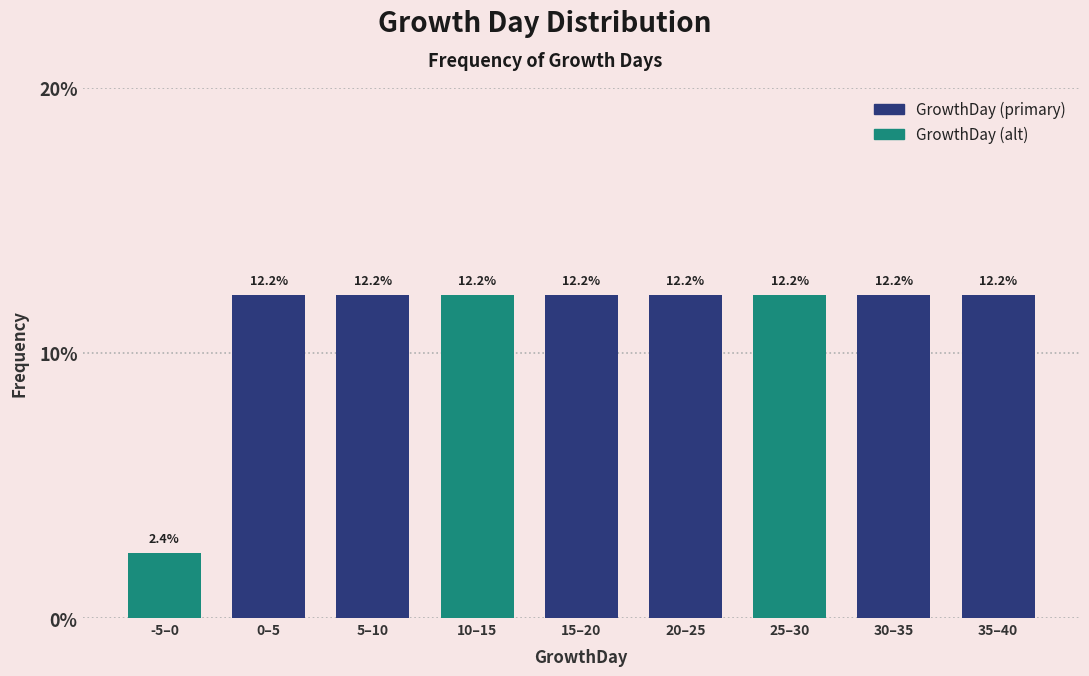

Reading right to left, transcribe all the data shown in this chart.

12.2	12.2	12.2	12.2	12.2	12.2	12.2	12.2	2.4